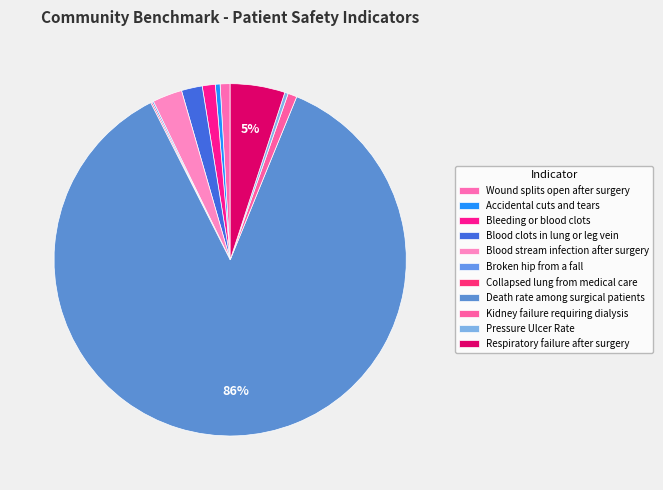

To the nearest percent, what percentage of the pie is Blood stream infection after surgery?

3%